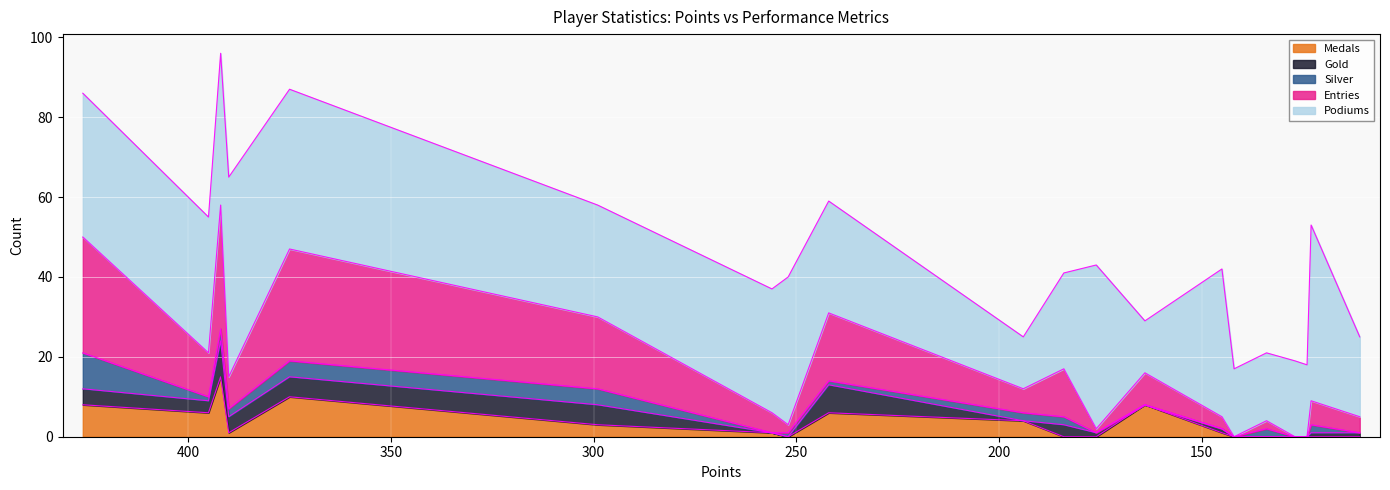

What is the maximum value for Gold?

9